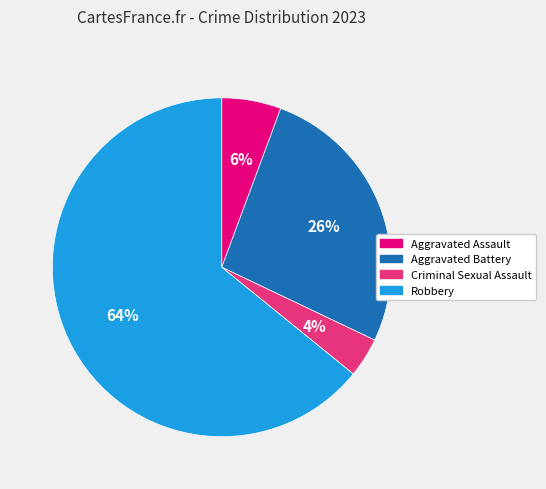

True or false: Aggravated Assault accounts for 13% of the total.

False